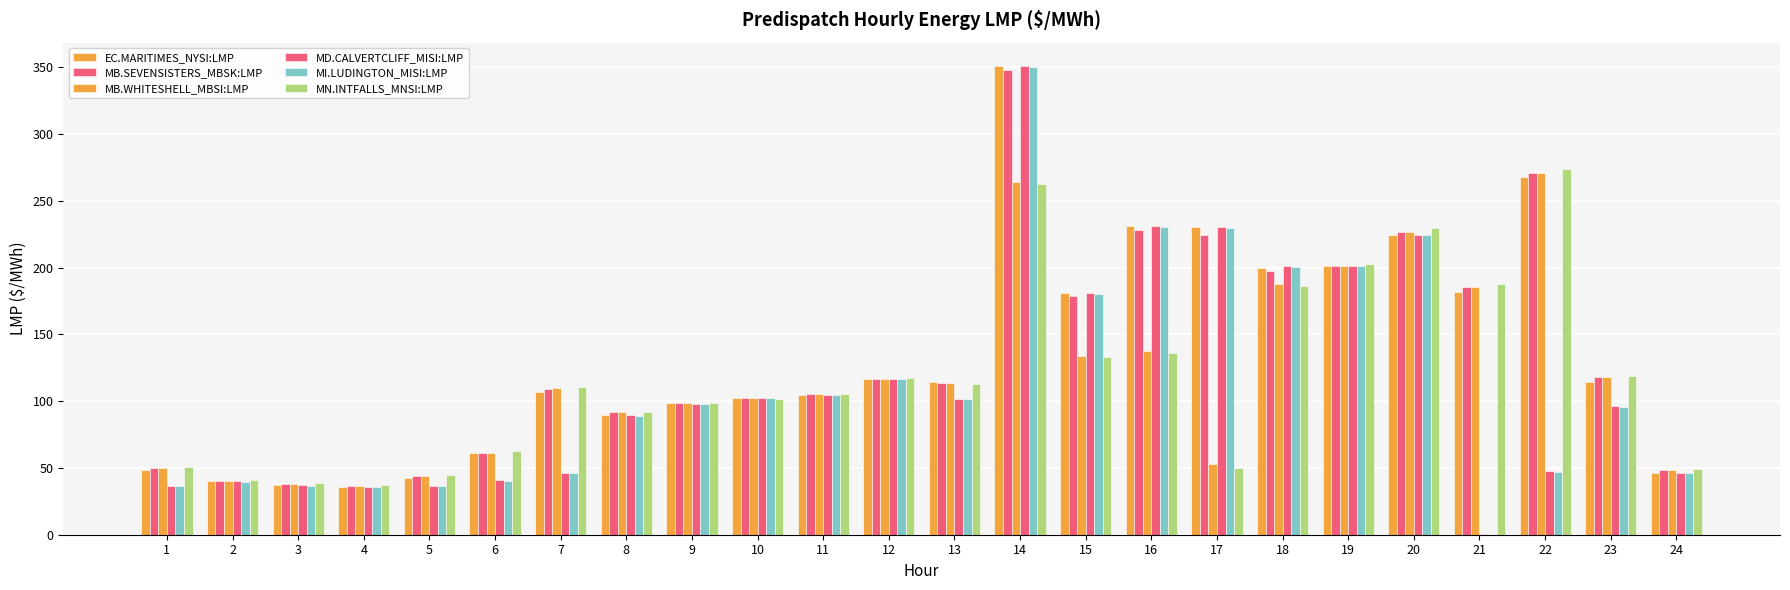

How many distinct data groups are displayed?

6